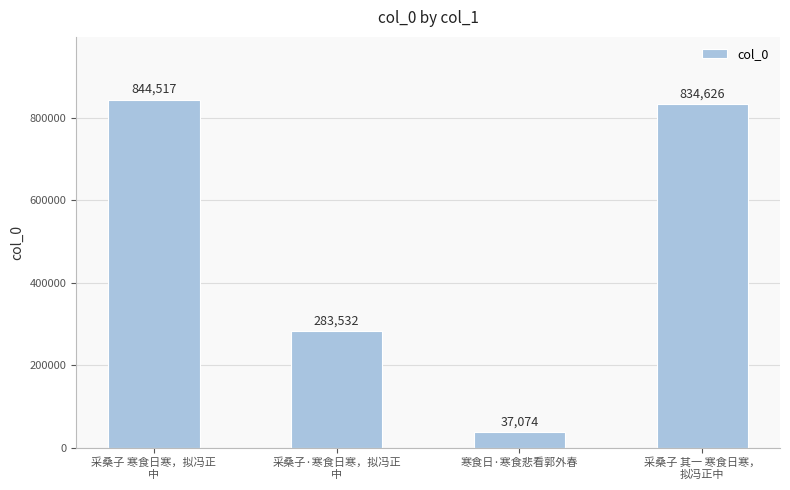

What position from the left is 寒食日·寒食悲看郭外春?

3